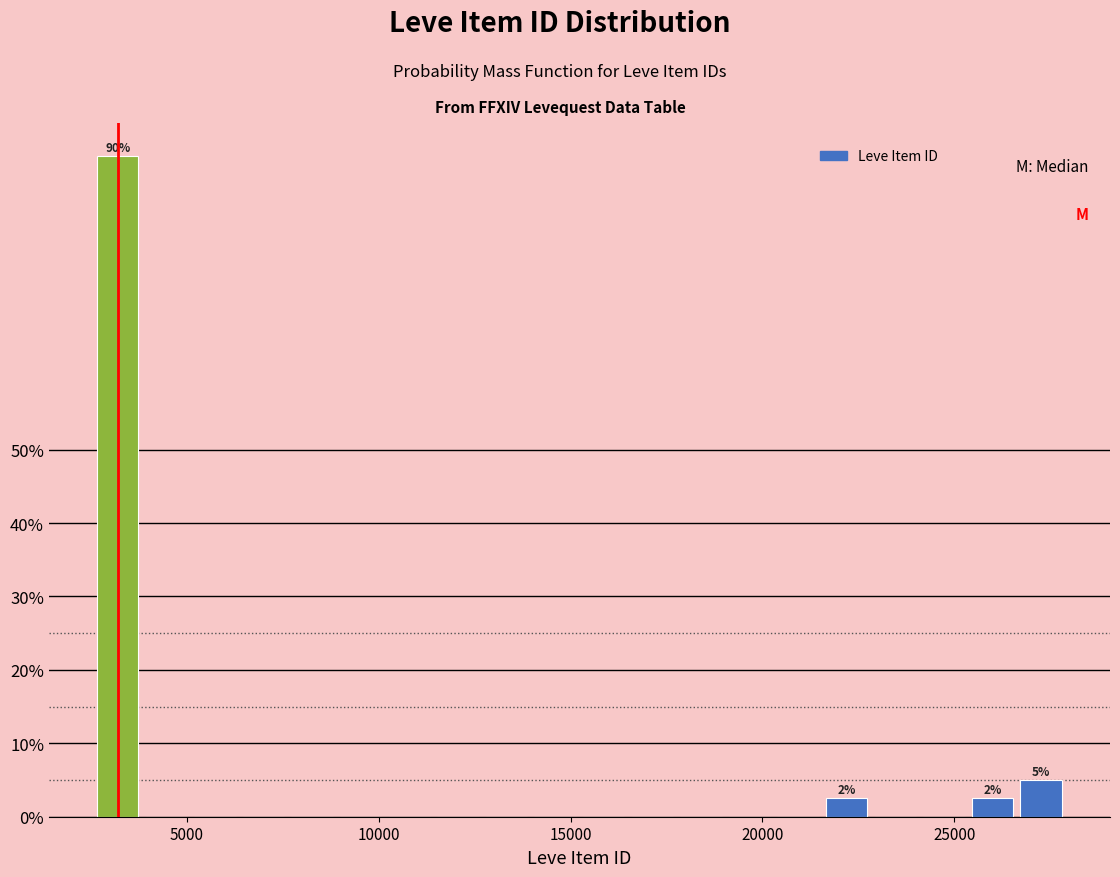

Read against the x-axis, roughly where is the centre of the tallest bar?

3000